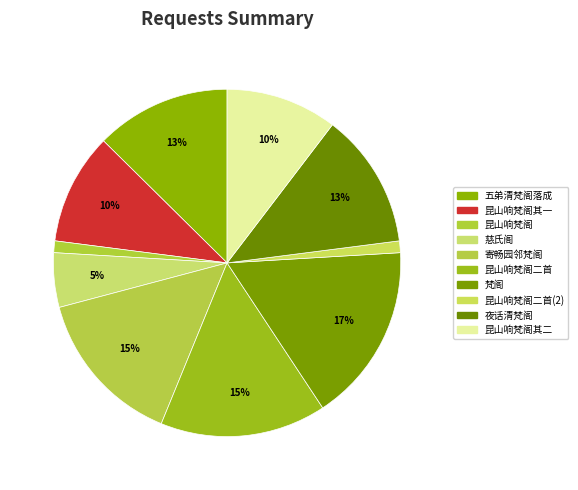

How many slices are in this pie chart?

10